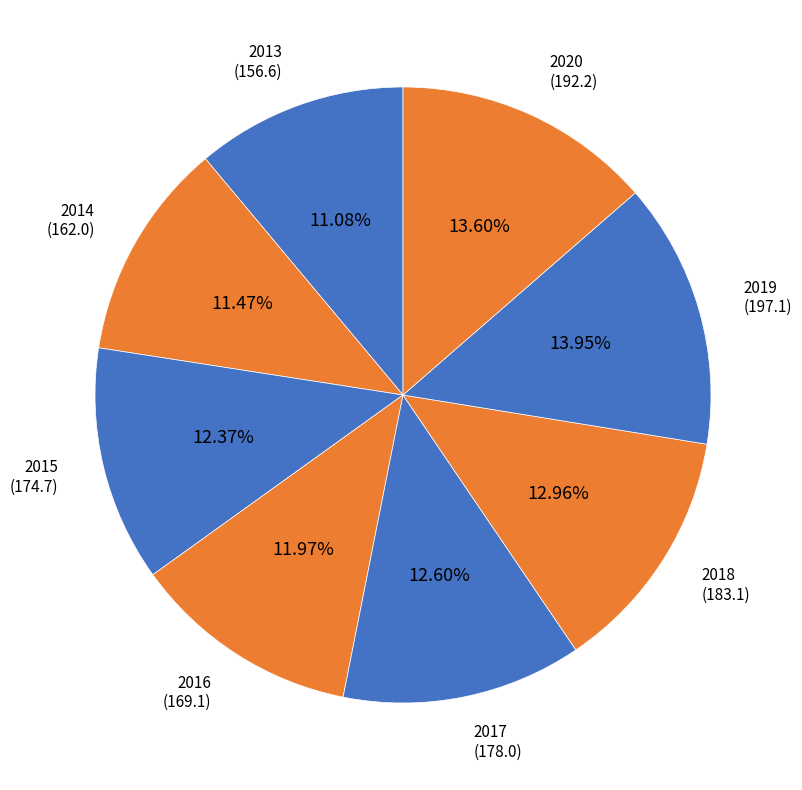

Combined, what portion of the pie is 2017 and 2018?

25.6%